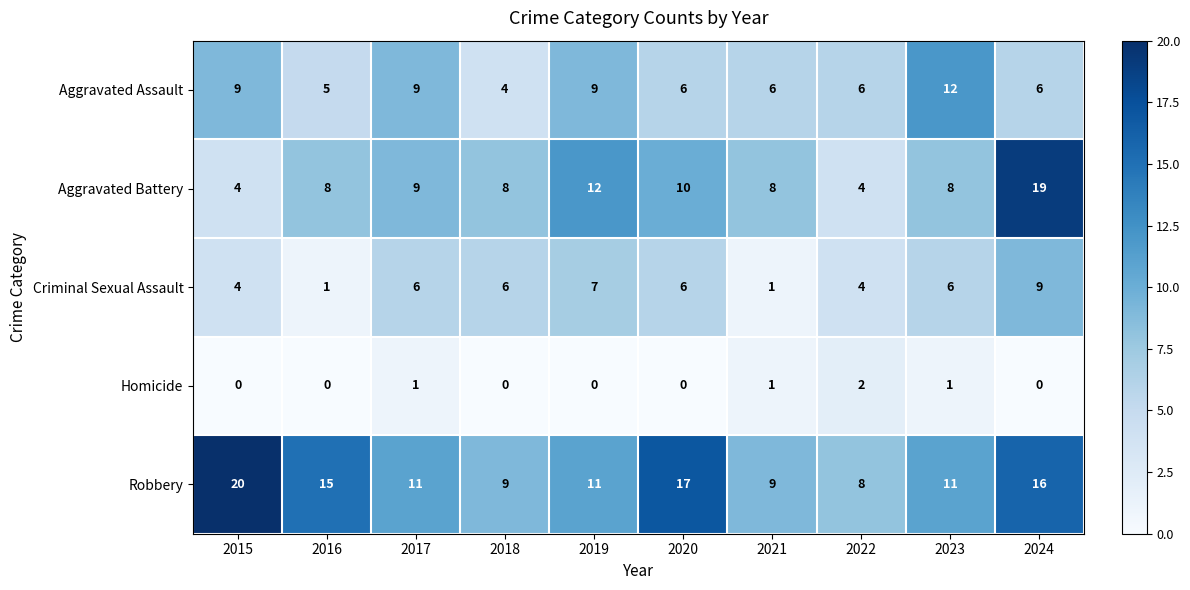

Which label corresponds to the largest value in the chart?

2015